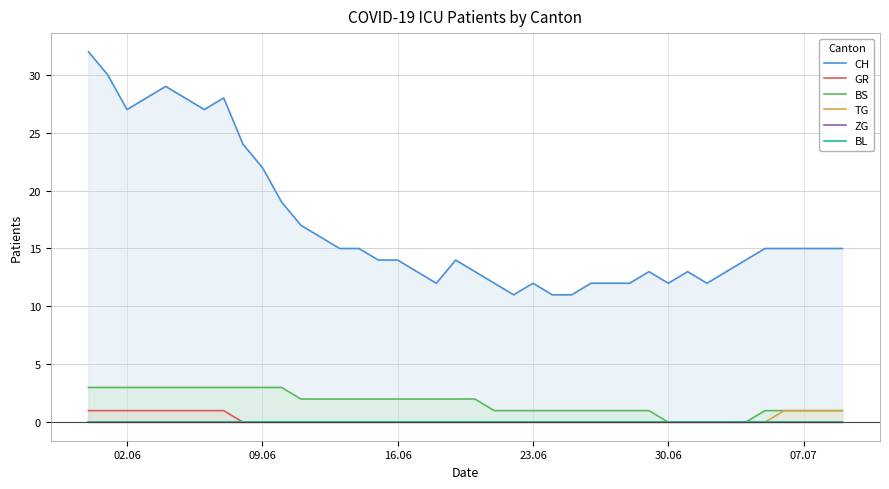

How many lines are shown in the chart?

6